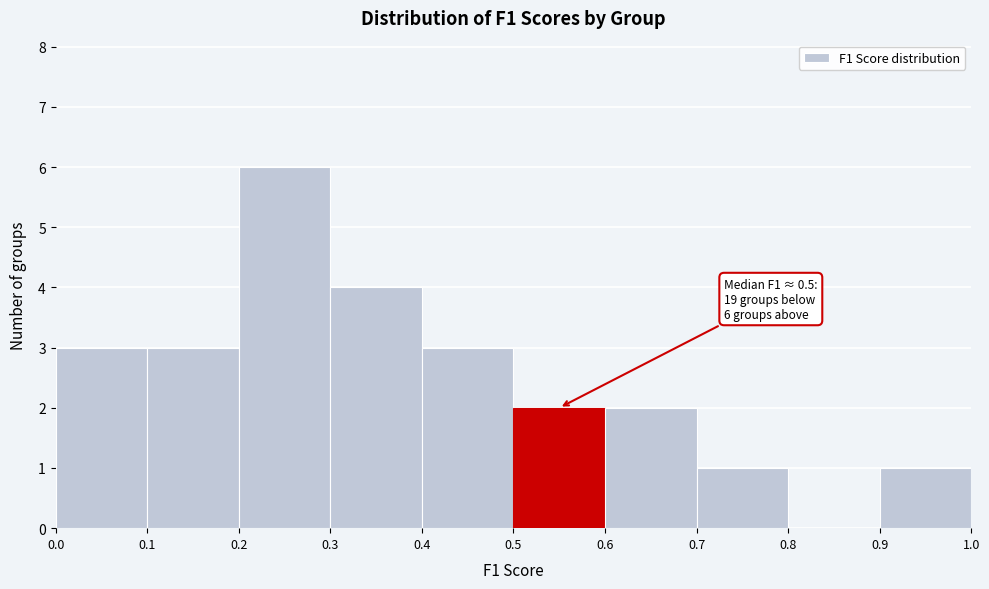

Over which range of the x-axis is the bar tallest?

0.2 to 0.3